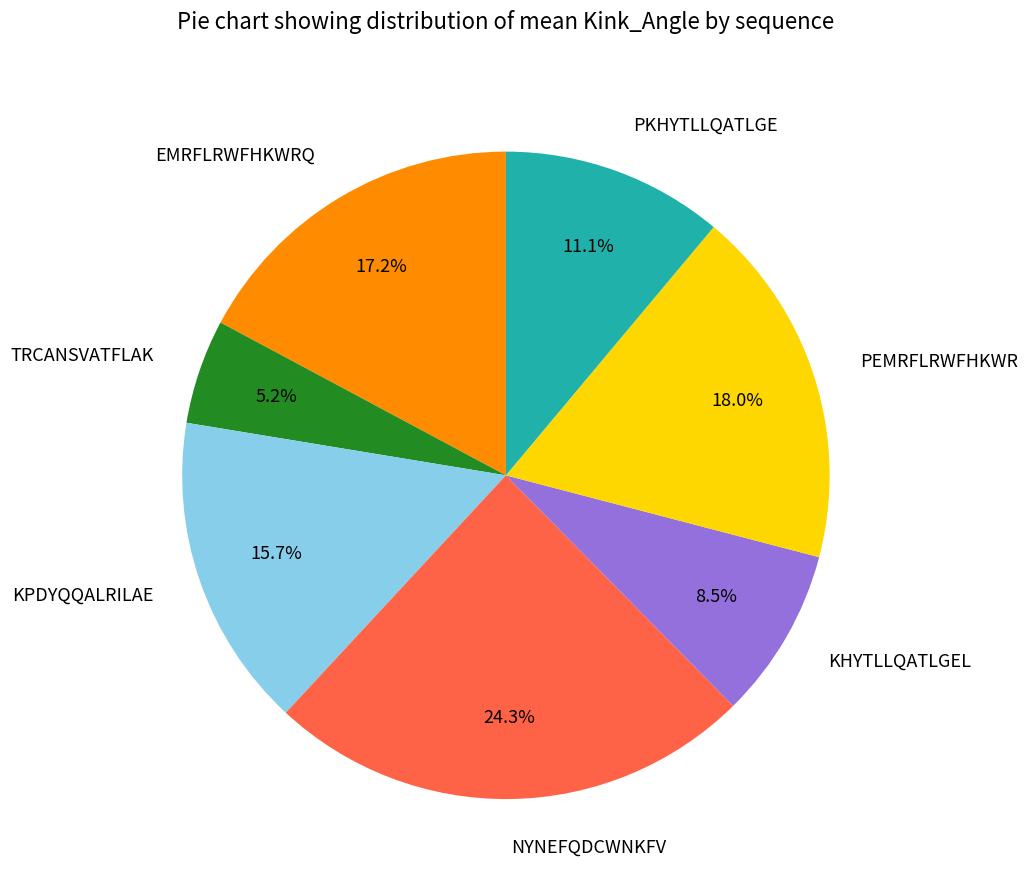

How many segments does this pie chart have?

7